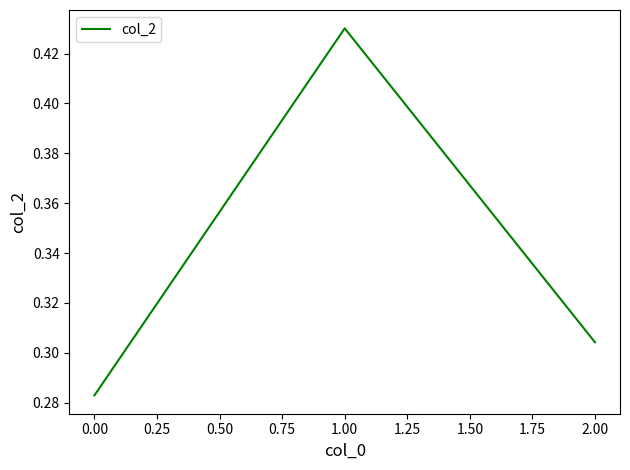

List the labels in order of value, smallest first.

0.00, 2.00, 1.00